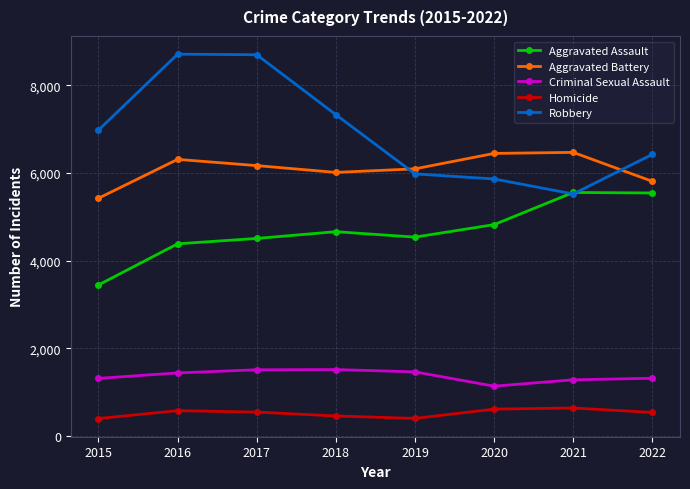

The value of Criminal Sexual Assault at 2016 is 1435. True or false?

True